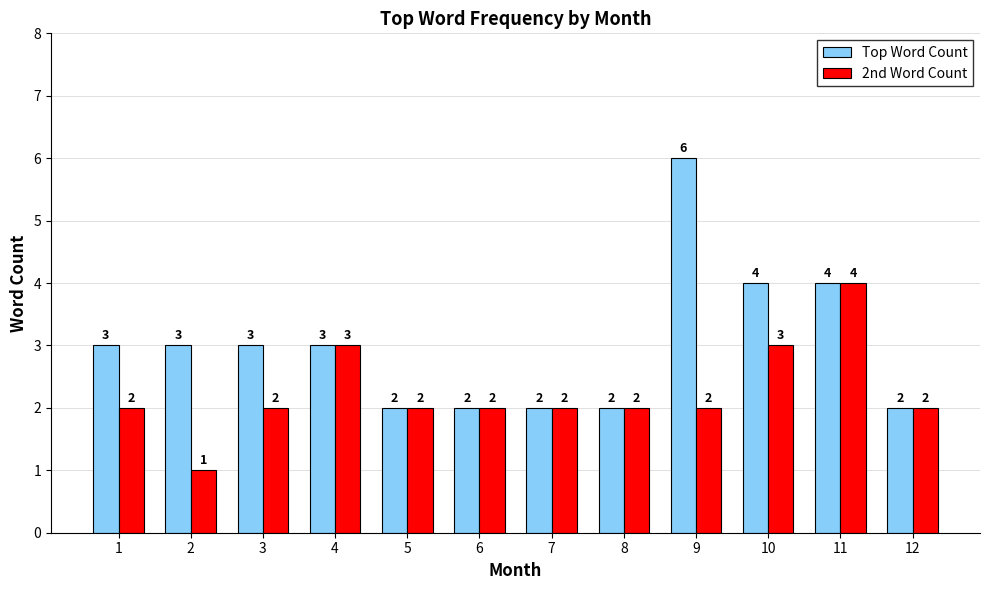

Count the Top Word Count values in the range 2 to 4.

11